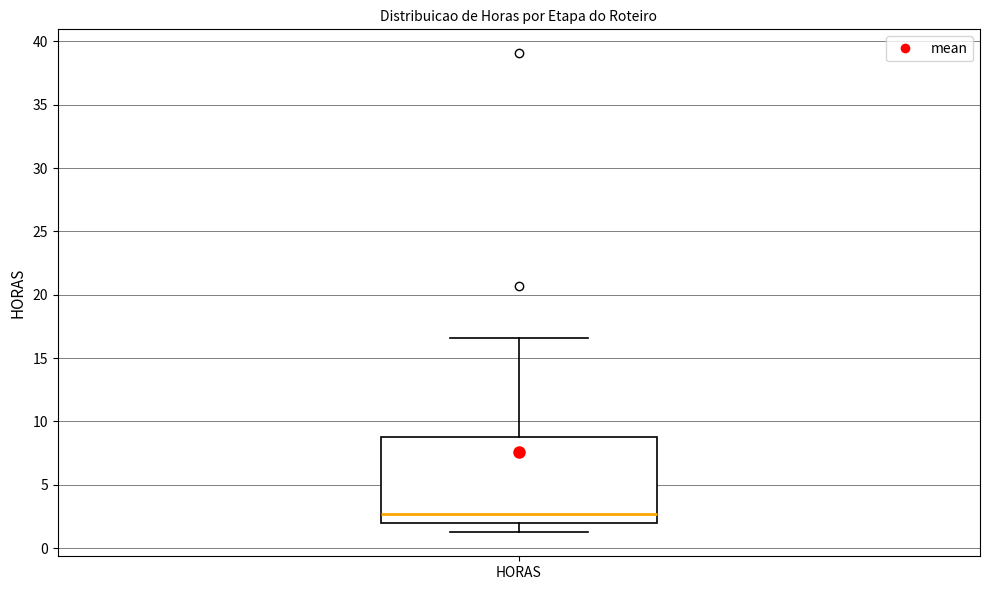

Where does the upper whisker of the box for HORAS end on the y-axis? The values are not printed on the chart, so give them approximately, as read against the axis.

16.5